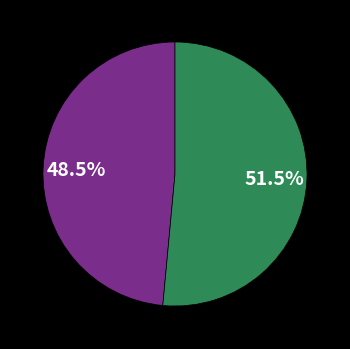

Is there a majority slice in this chart?

Yes